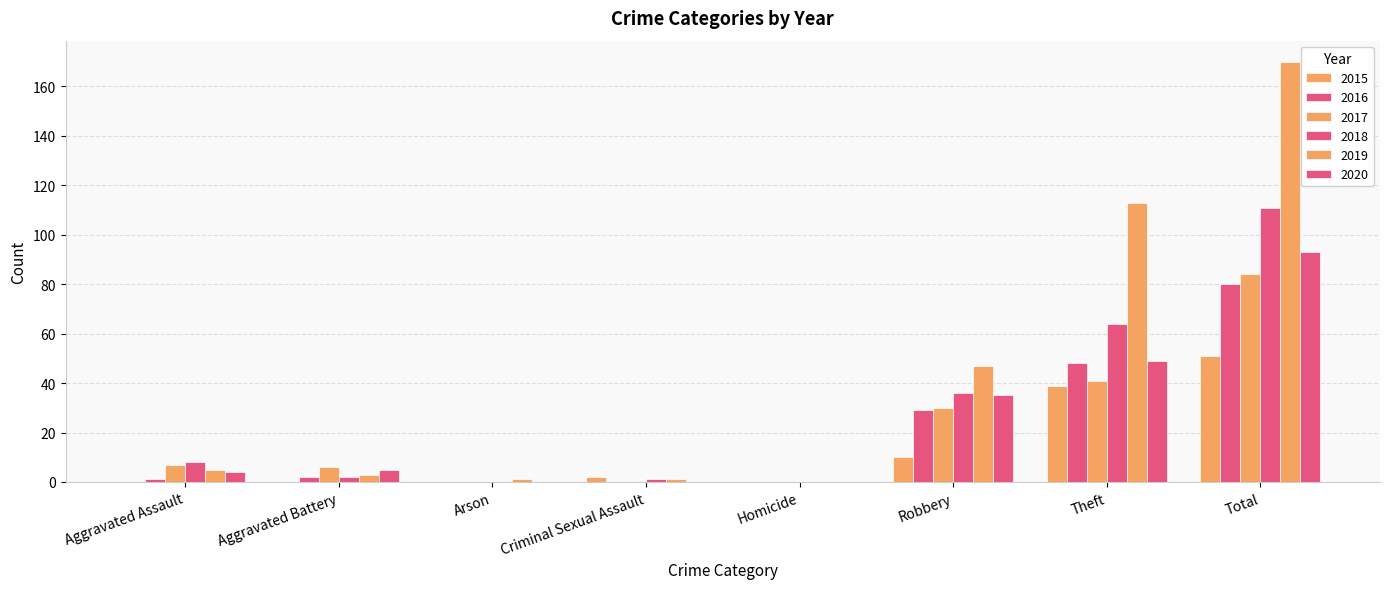

List the series in order of their peak value, highest first.

2019, 2018, 2020, 2017, 2016, 2015